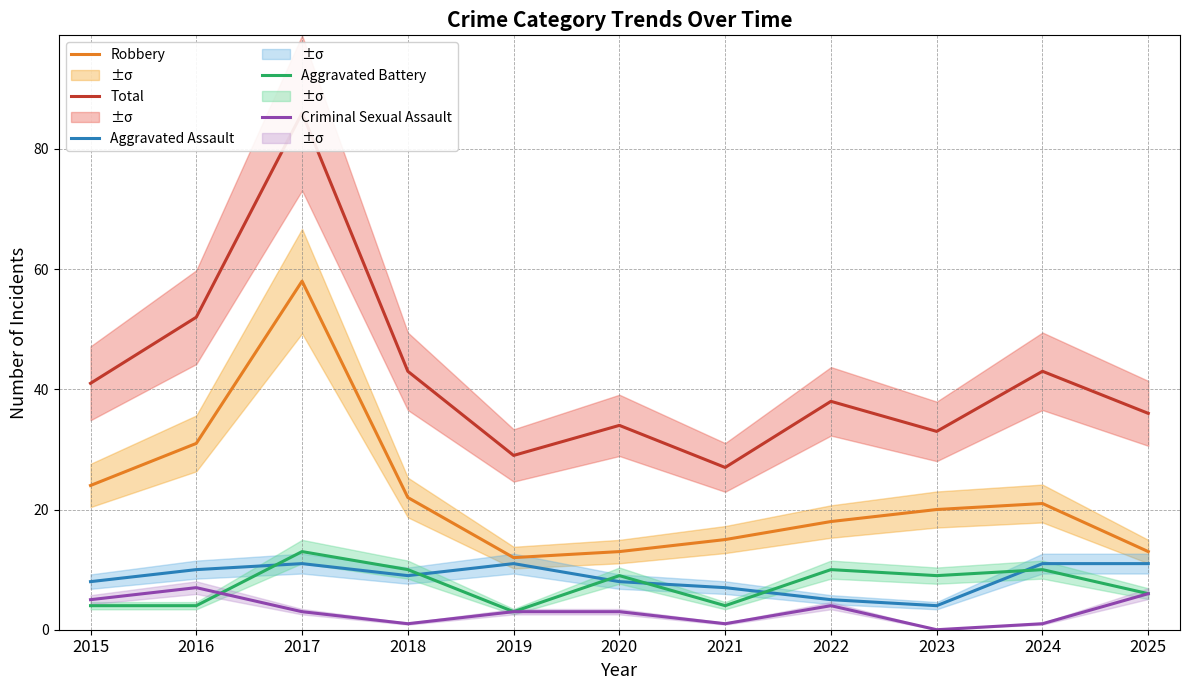

In Aggravated Battery, how many points are lower than both neighbors (excluding endpoints)?

3